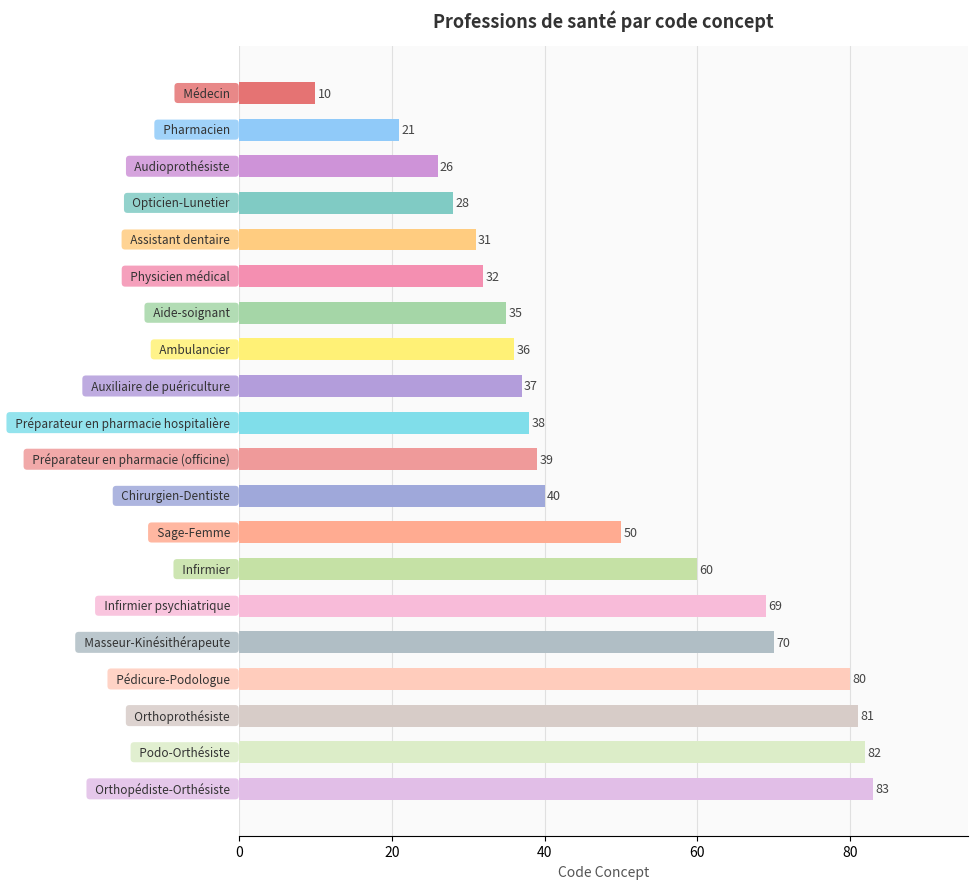

What is the sum of all values?

948